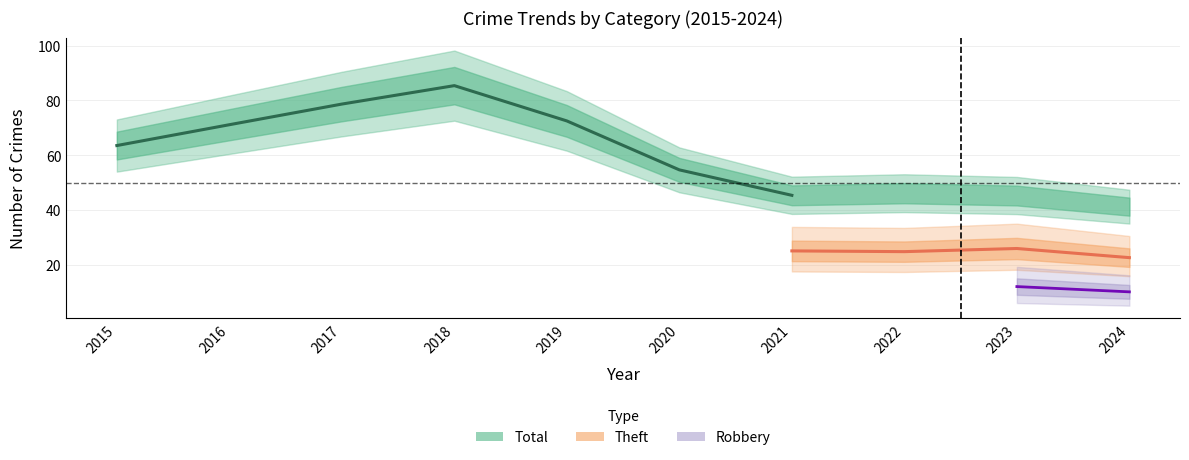

Which category has the highest value across all series?

2018